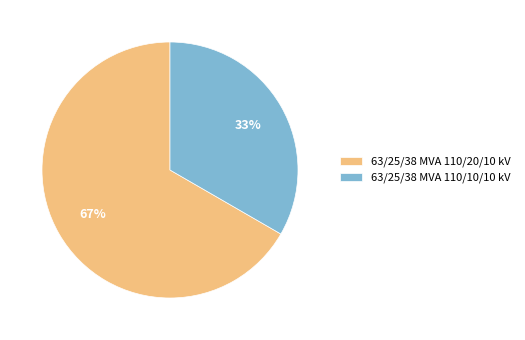

Is there a majority slice in this chart?

Yes